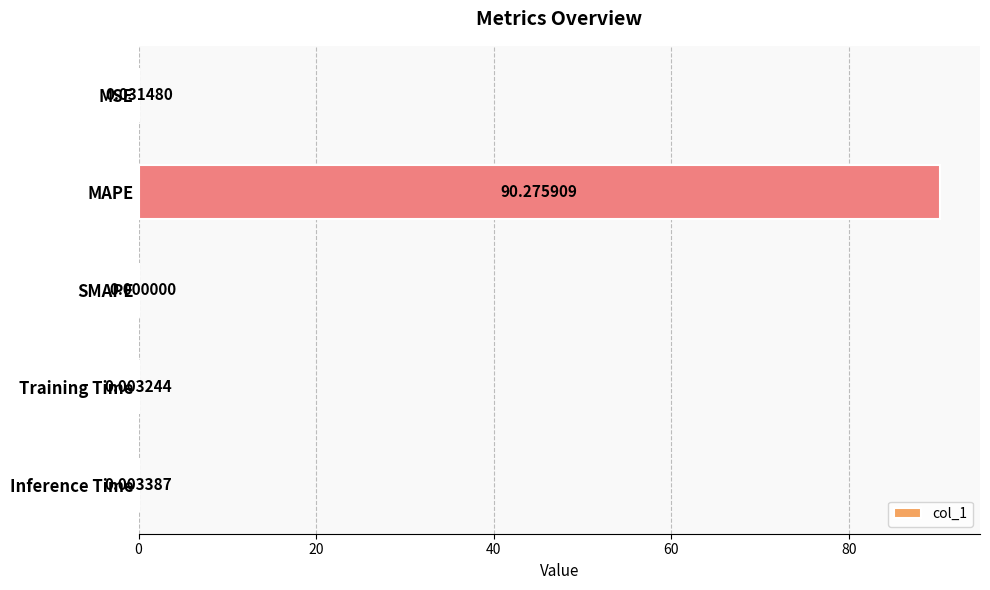

What is the maximum value shown in the chart?

90.3